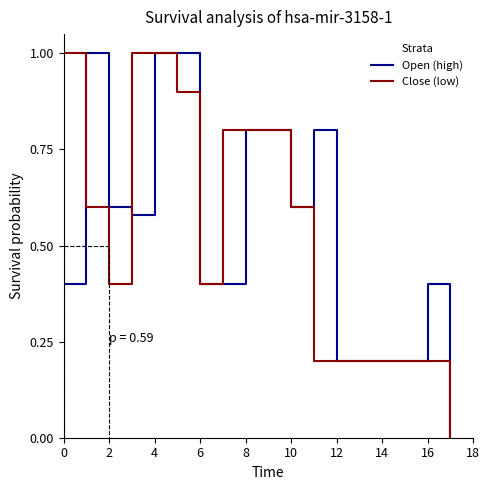

What is the sum of all Close (low) values?

9.5